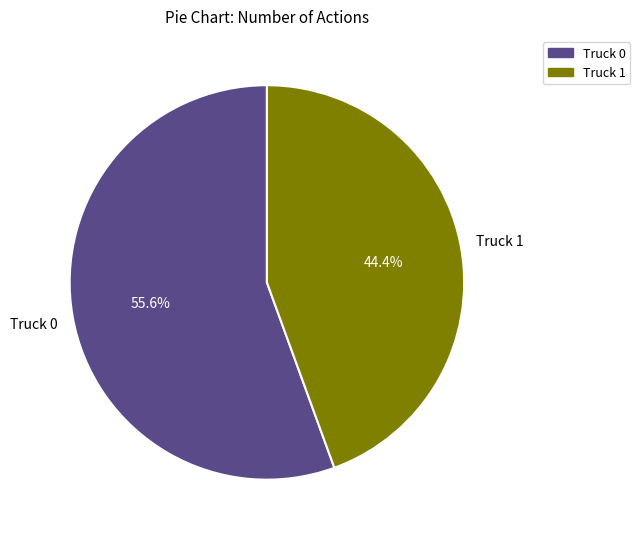

How many slices are in this pie chart?

2